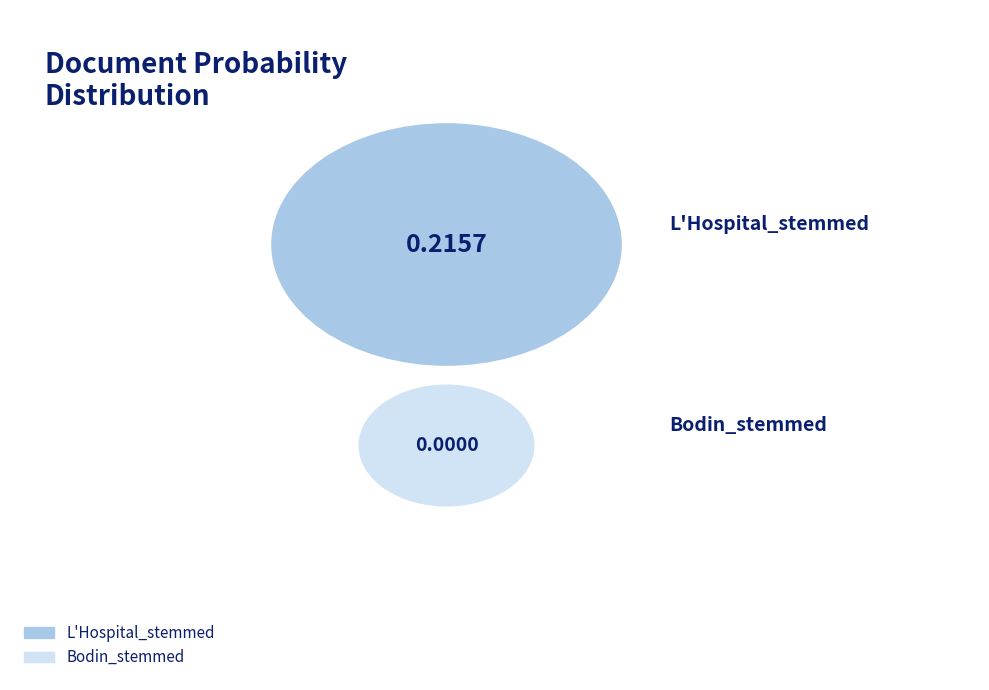

What percentage is the L'Hospital_stemmed slice, to the nearest percent?

100%